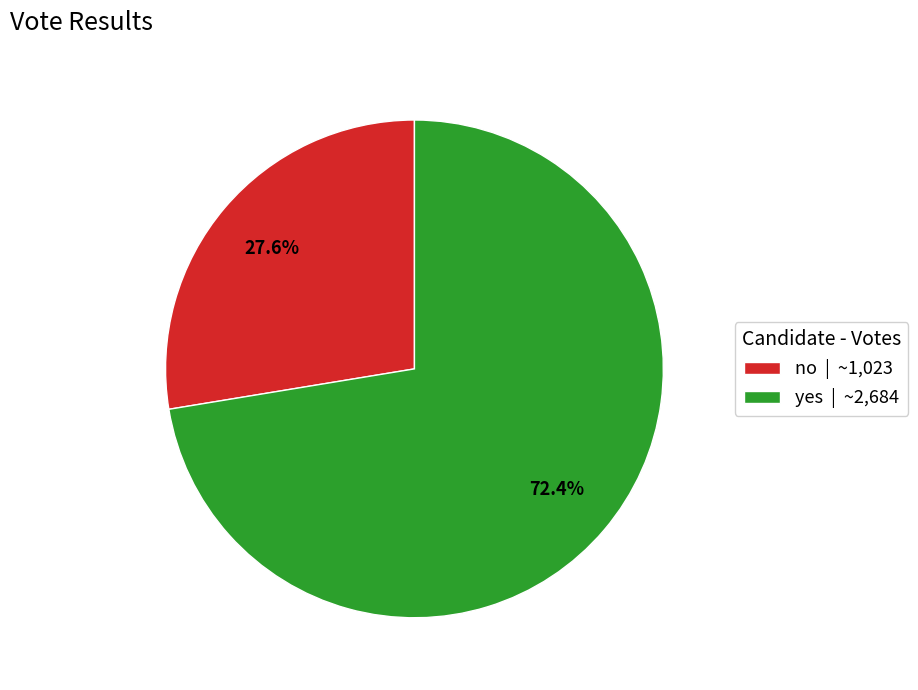

Is there a majority slice in this chart?

Yes